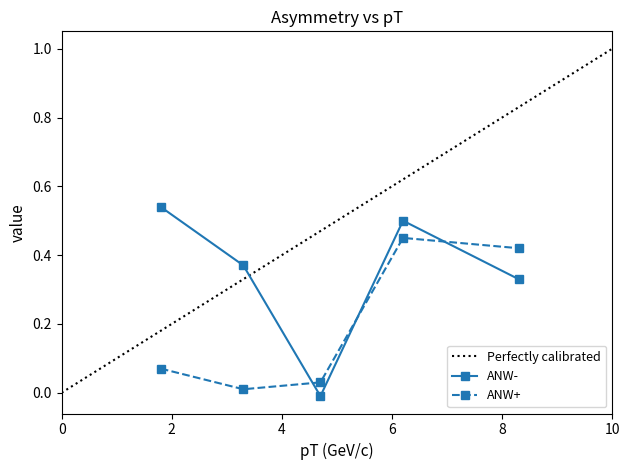

The value of ANW- at 6.2 is 0.3. True or false?

False